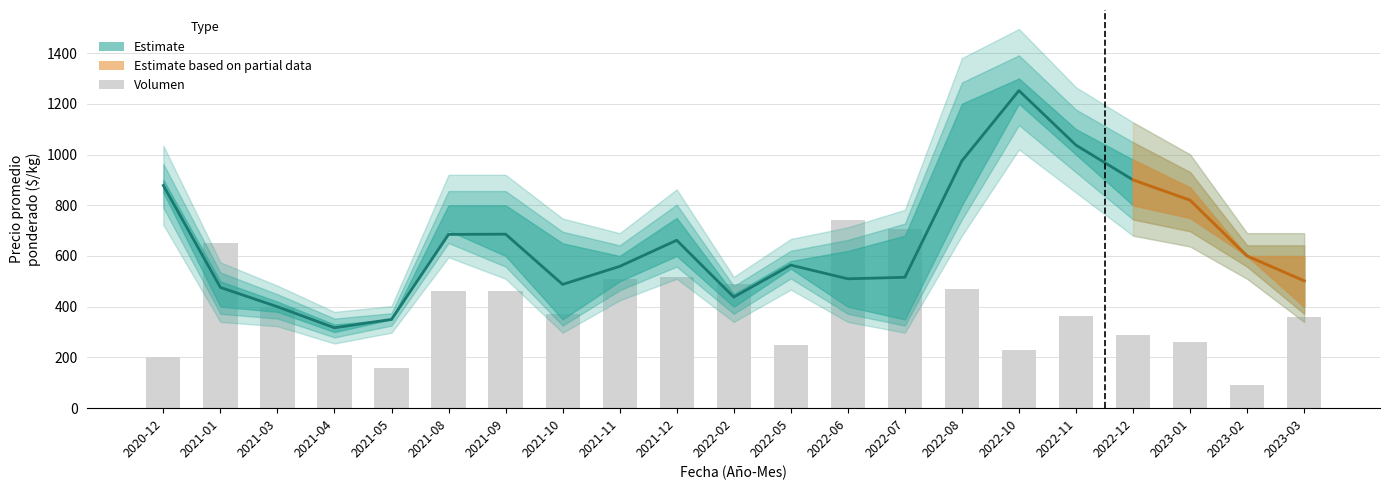

Is it true that the value at 2022-12 is 389?

False